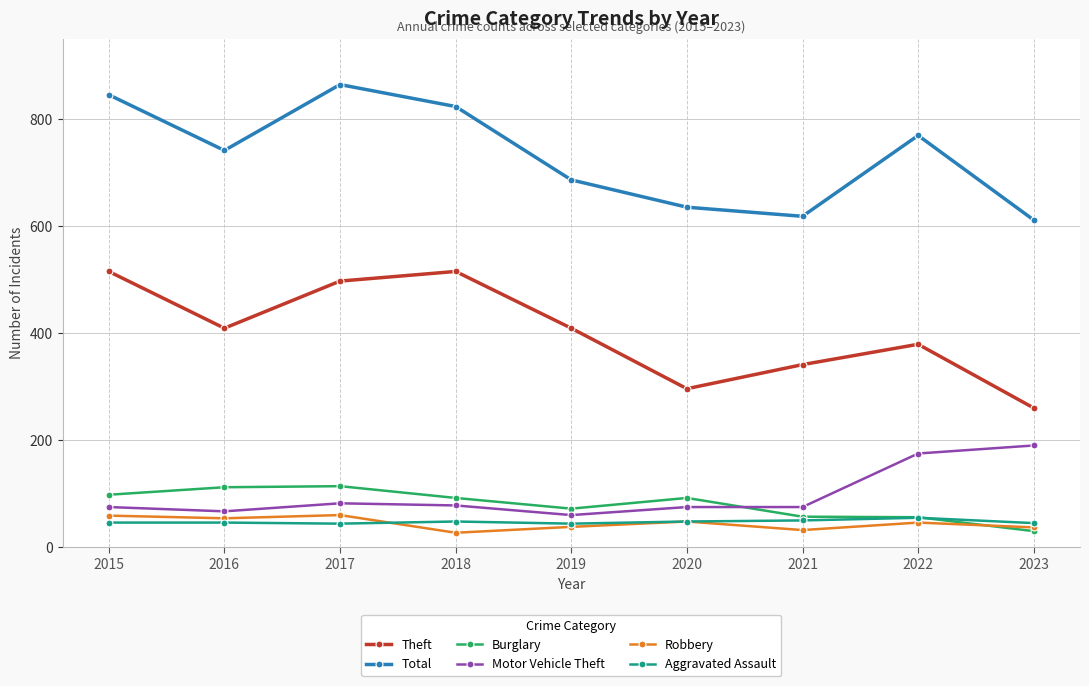

Is the value of Motor Vehicle Theft at 2015 greater than the value of Robbery at 2021?

Yes